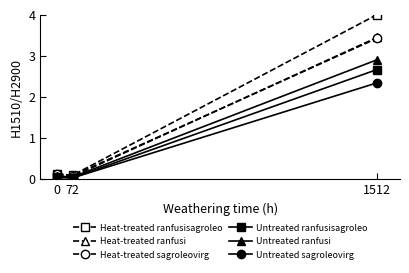

What is the total value across all series at 1512?

18.8